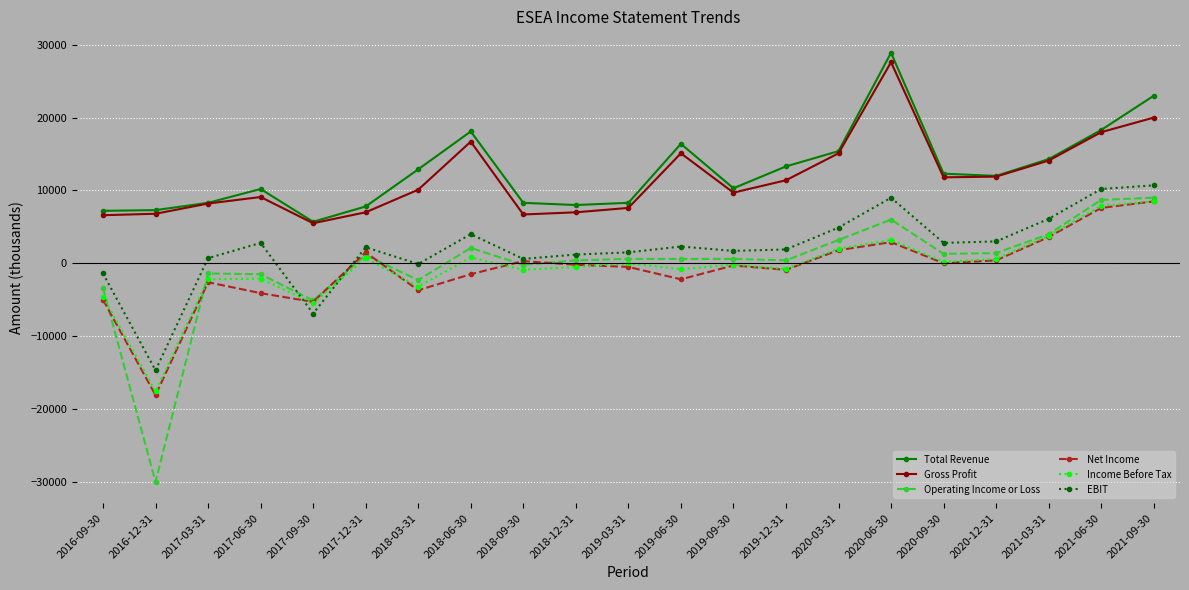

What is the difference between the second highest and second lowest values in the Income Before Tax series?

13400